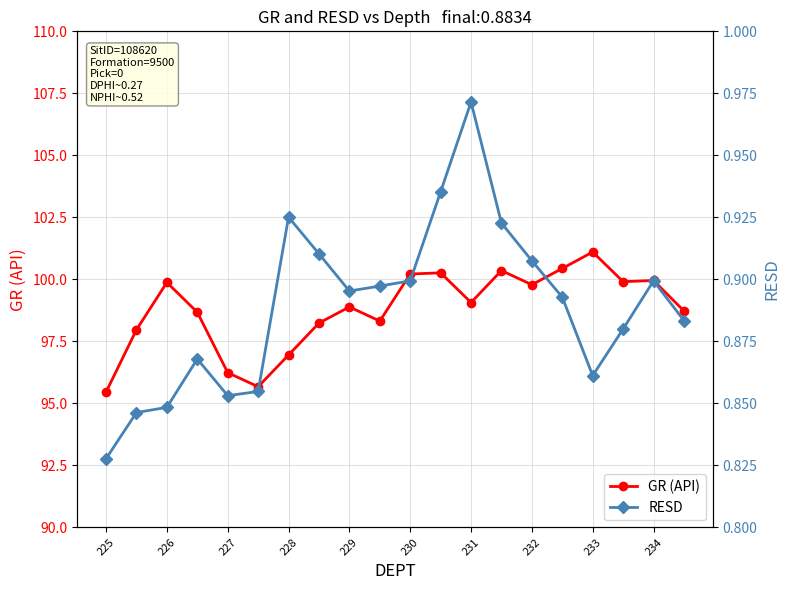

The value of GR (API) at 233 is 49.1. True or false?

False